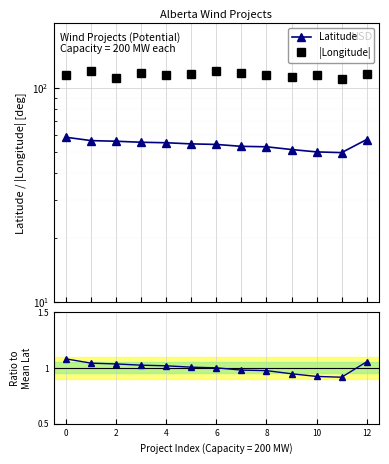

The value of Latitude at 6 is 81.3. True or false?

False